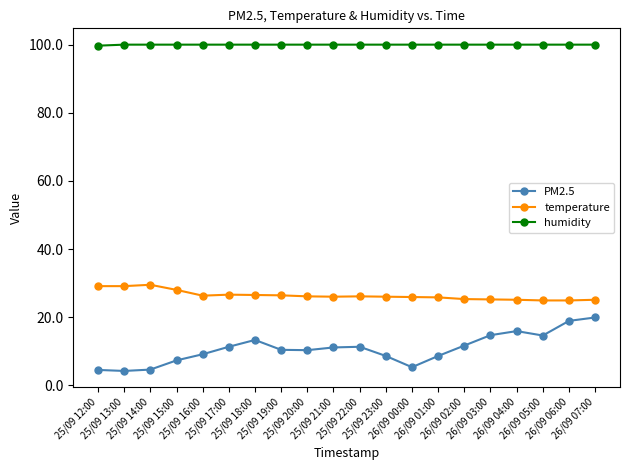

Is this an area chart (filled region under the line)?

No